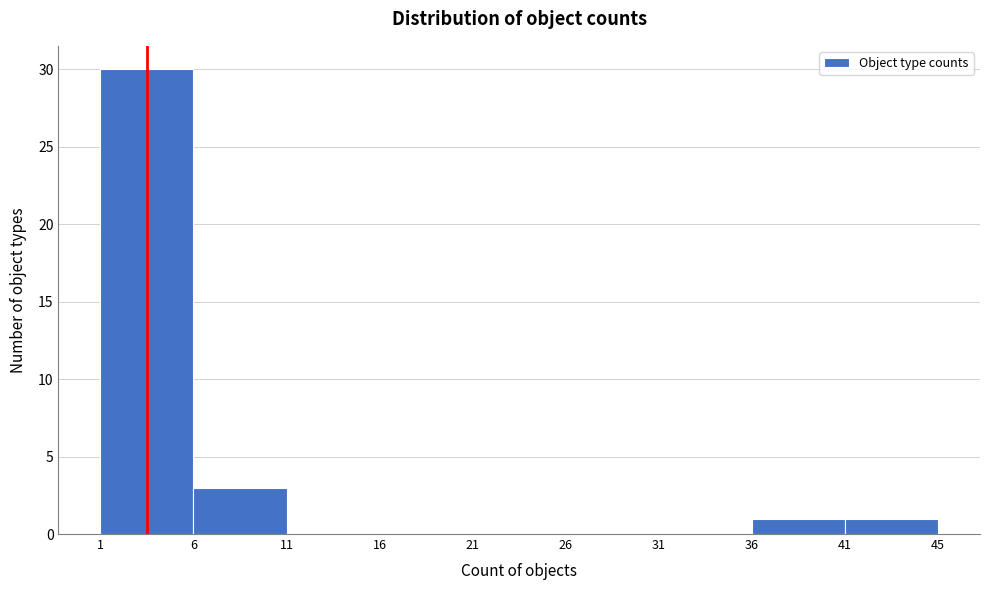

Reading left to right, what are all the values shown in this chart?

1=30	6=3	11=0	16=0	21=0	26=0	31=0	36=1	41=1